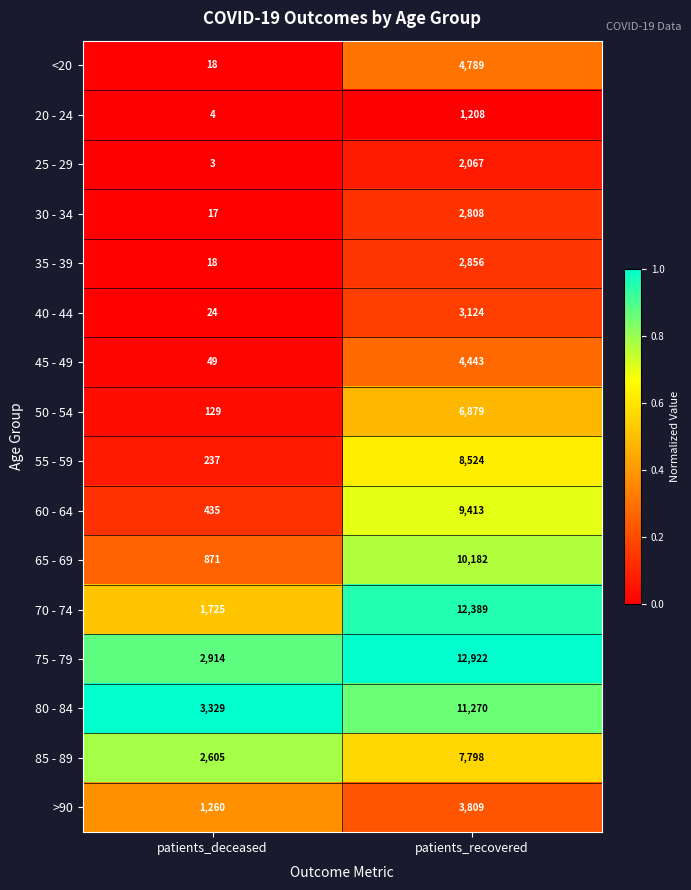

Which series changed the most between patients_deceased and patients_recovered?

70 - 74